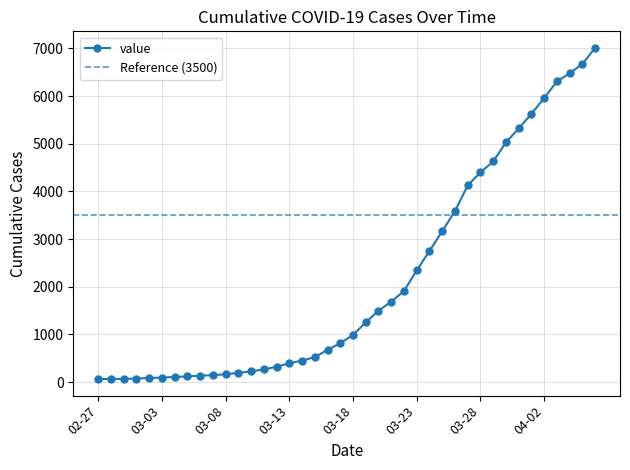

True or false: there are more than 1 points higher than both neighbors.

False